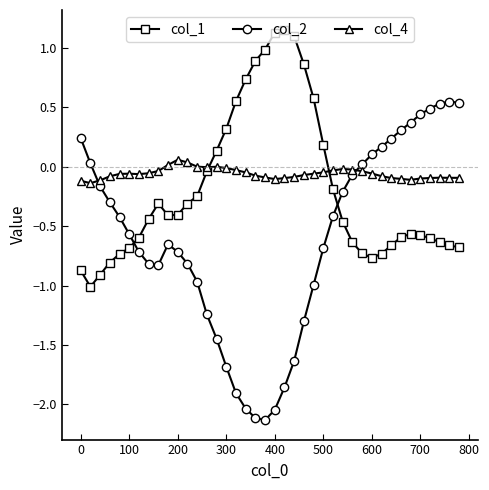

How many data points in col_1 are above 0?

12